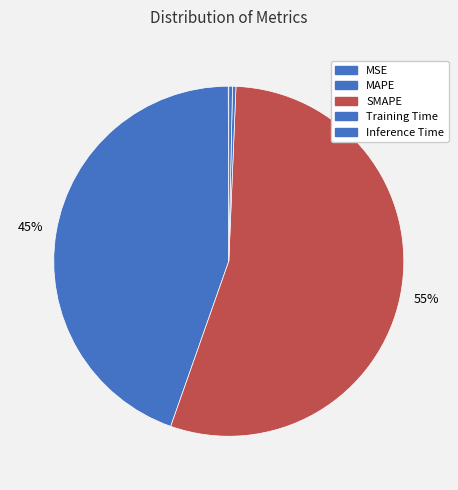

To the nearest percent, what is the difference between the largest and smallest slice percentages?

55%